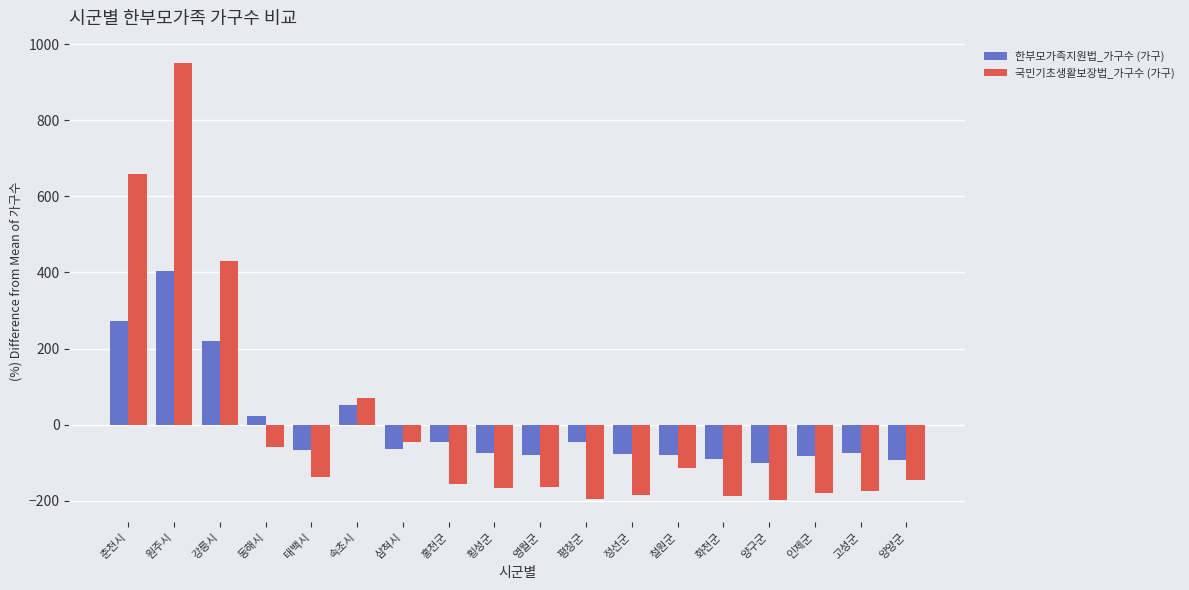

How many bars are there in total?

36